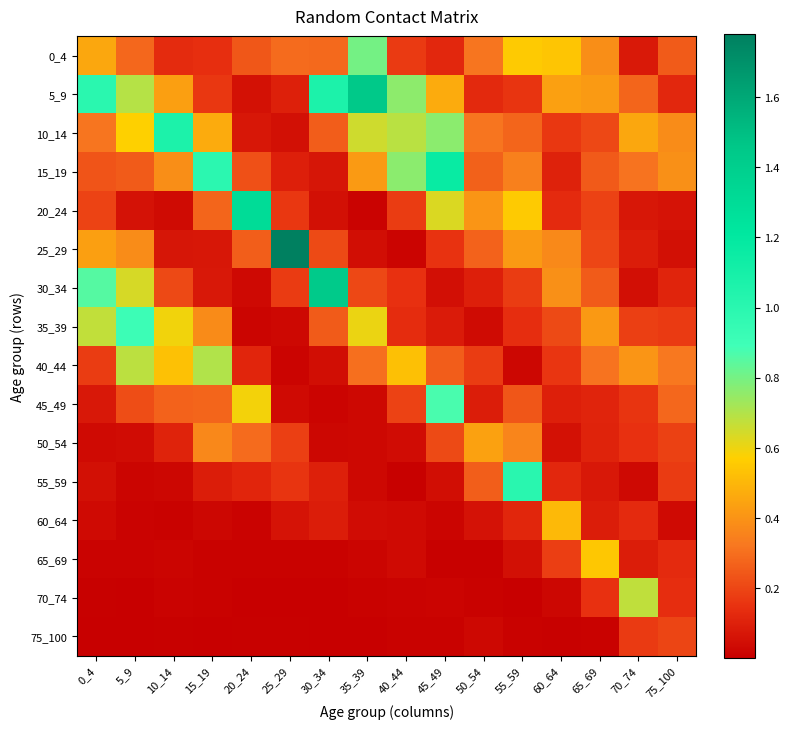

At which category is the sum across all series the highest?

45_49